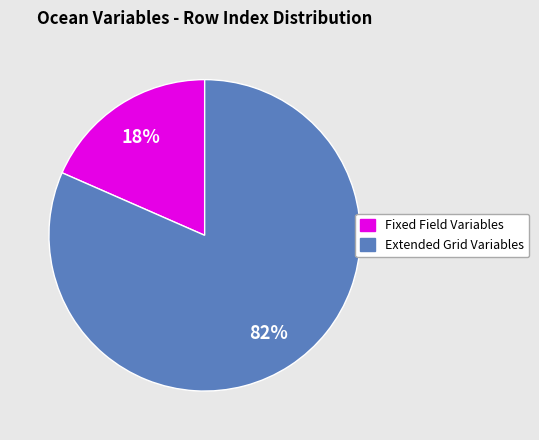

To the nearest percent, what is the average slice percentage?

50%